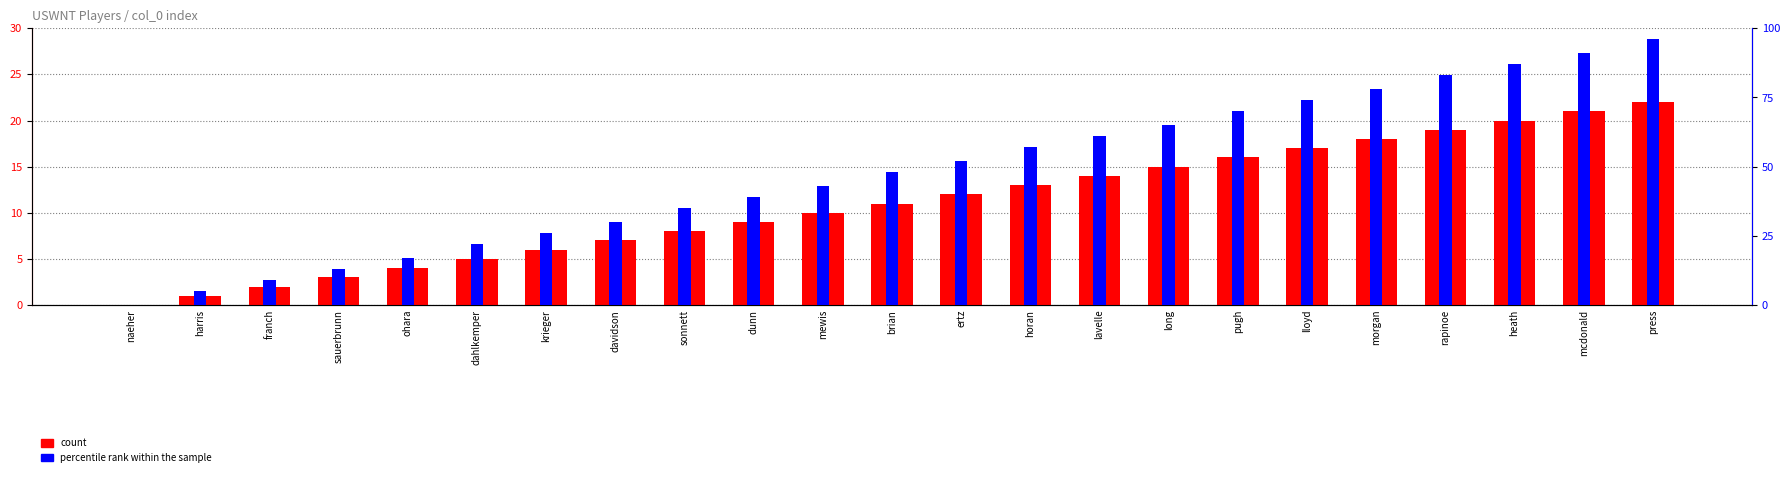

Which series has the widest spread of values?

percentile rank within the sample